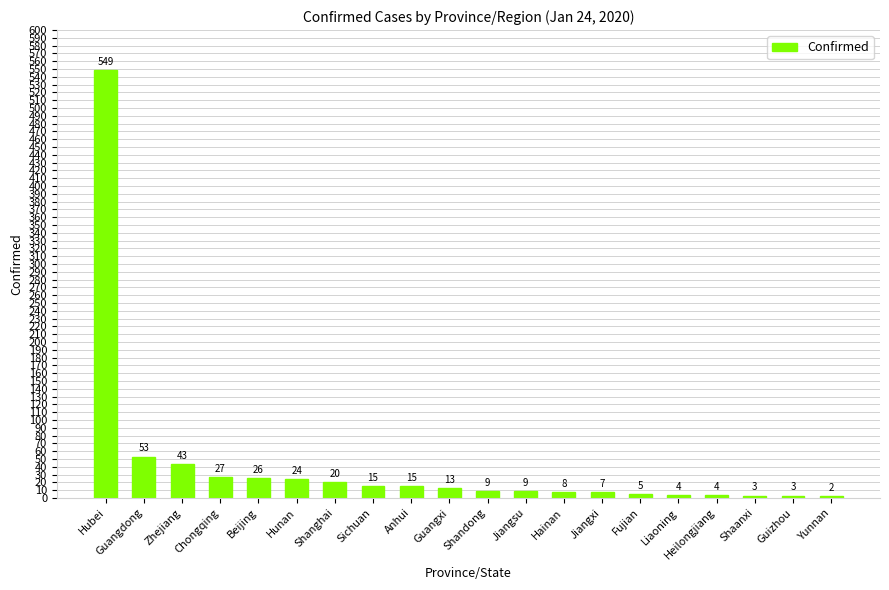

Is it true that the value at Sichuan is 15?

True